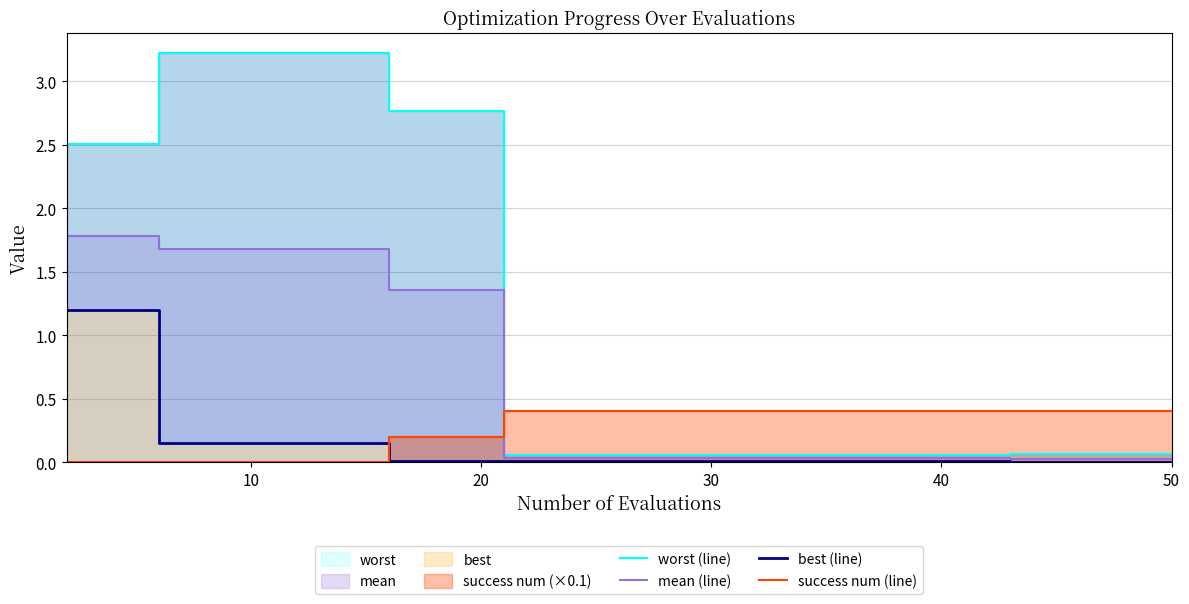

What is the average value of the mean (line) series?

0.8